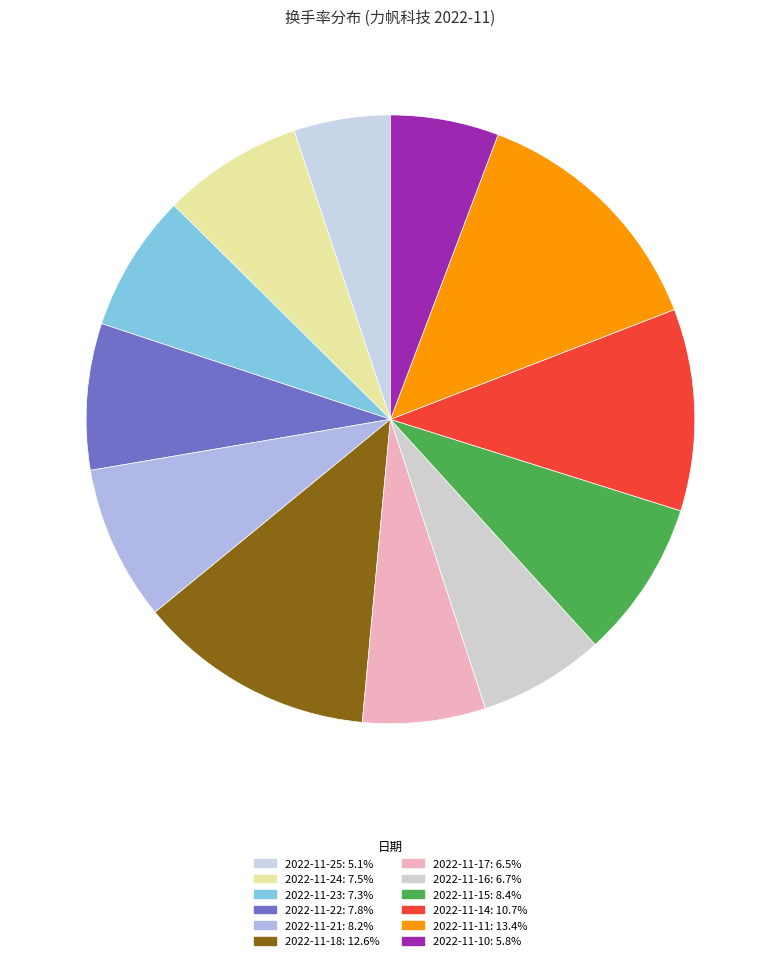

Which slice is the largest?

2022-11-11